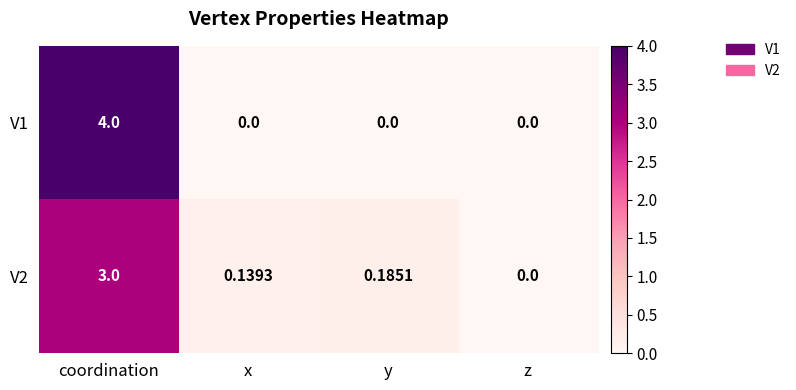

Count the number of categories in the chart.

4